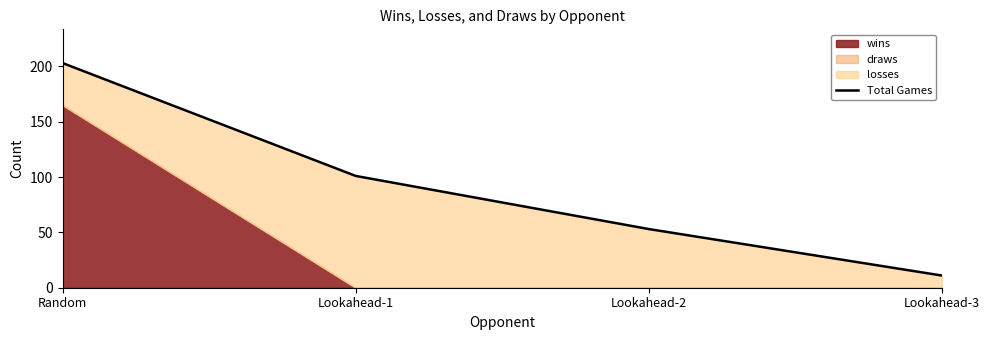

Between Lookahead-1 and Lookahead-2, which is larger?

Lookahead-1